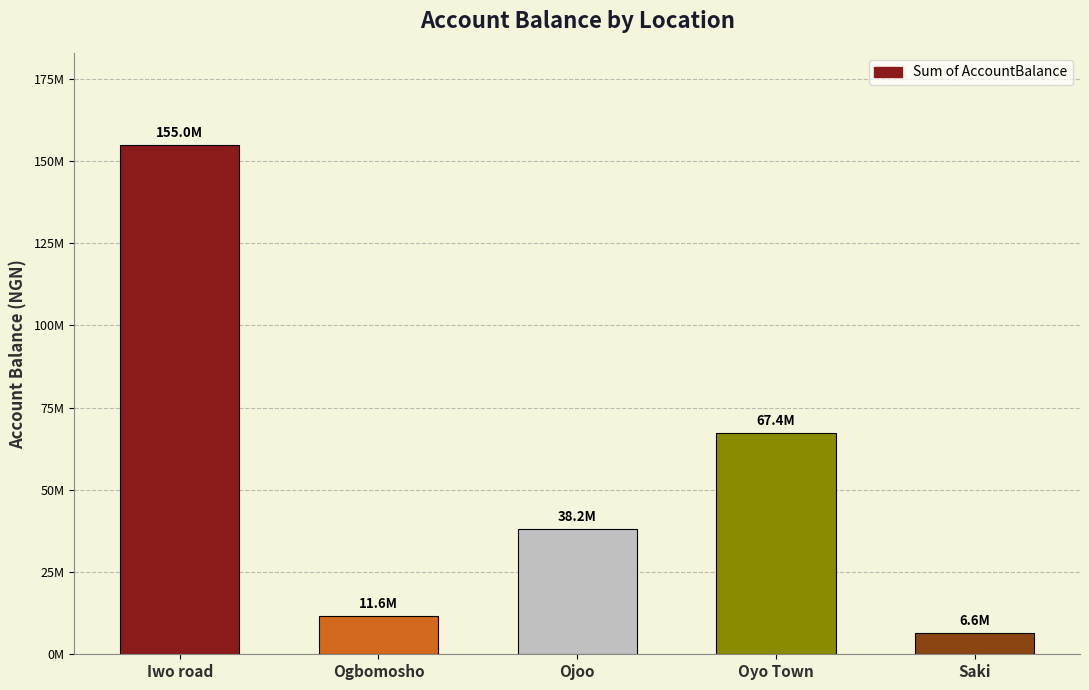

What is the difference between the second highest and minimum values?

60856751.8